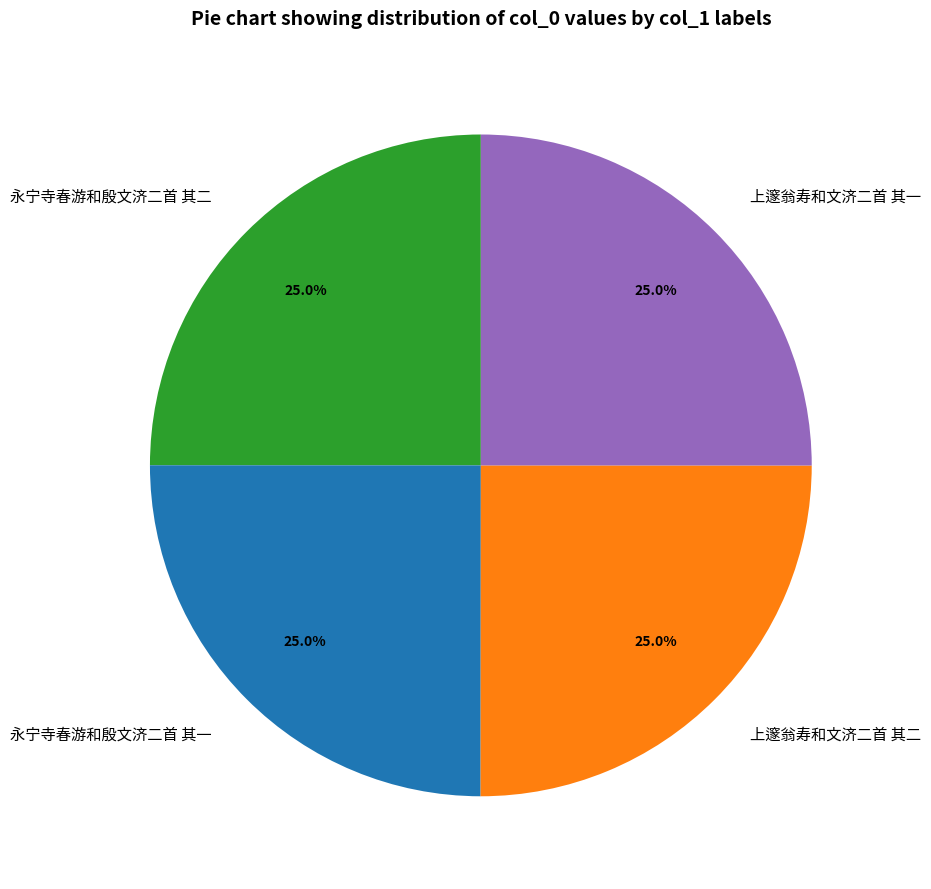

To the nearest percent, what portion does 上邃翁寿和文济二首 其一 represent?

25%